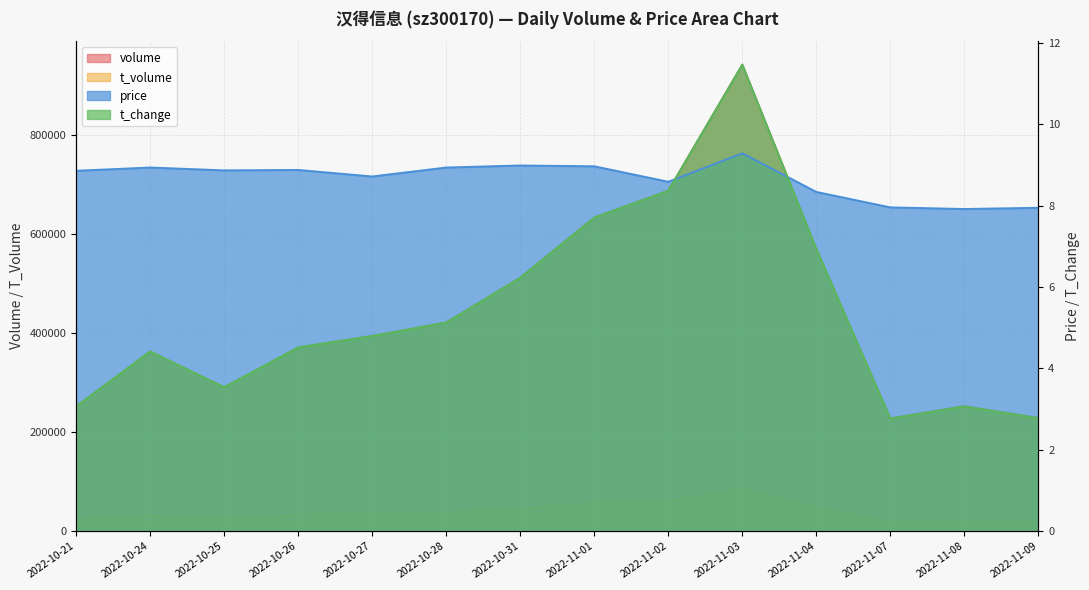

What is the value of the t_change point at the 12th from the left?

2.8